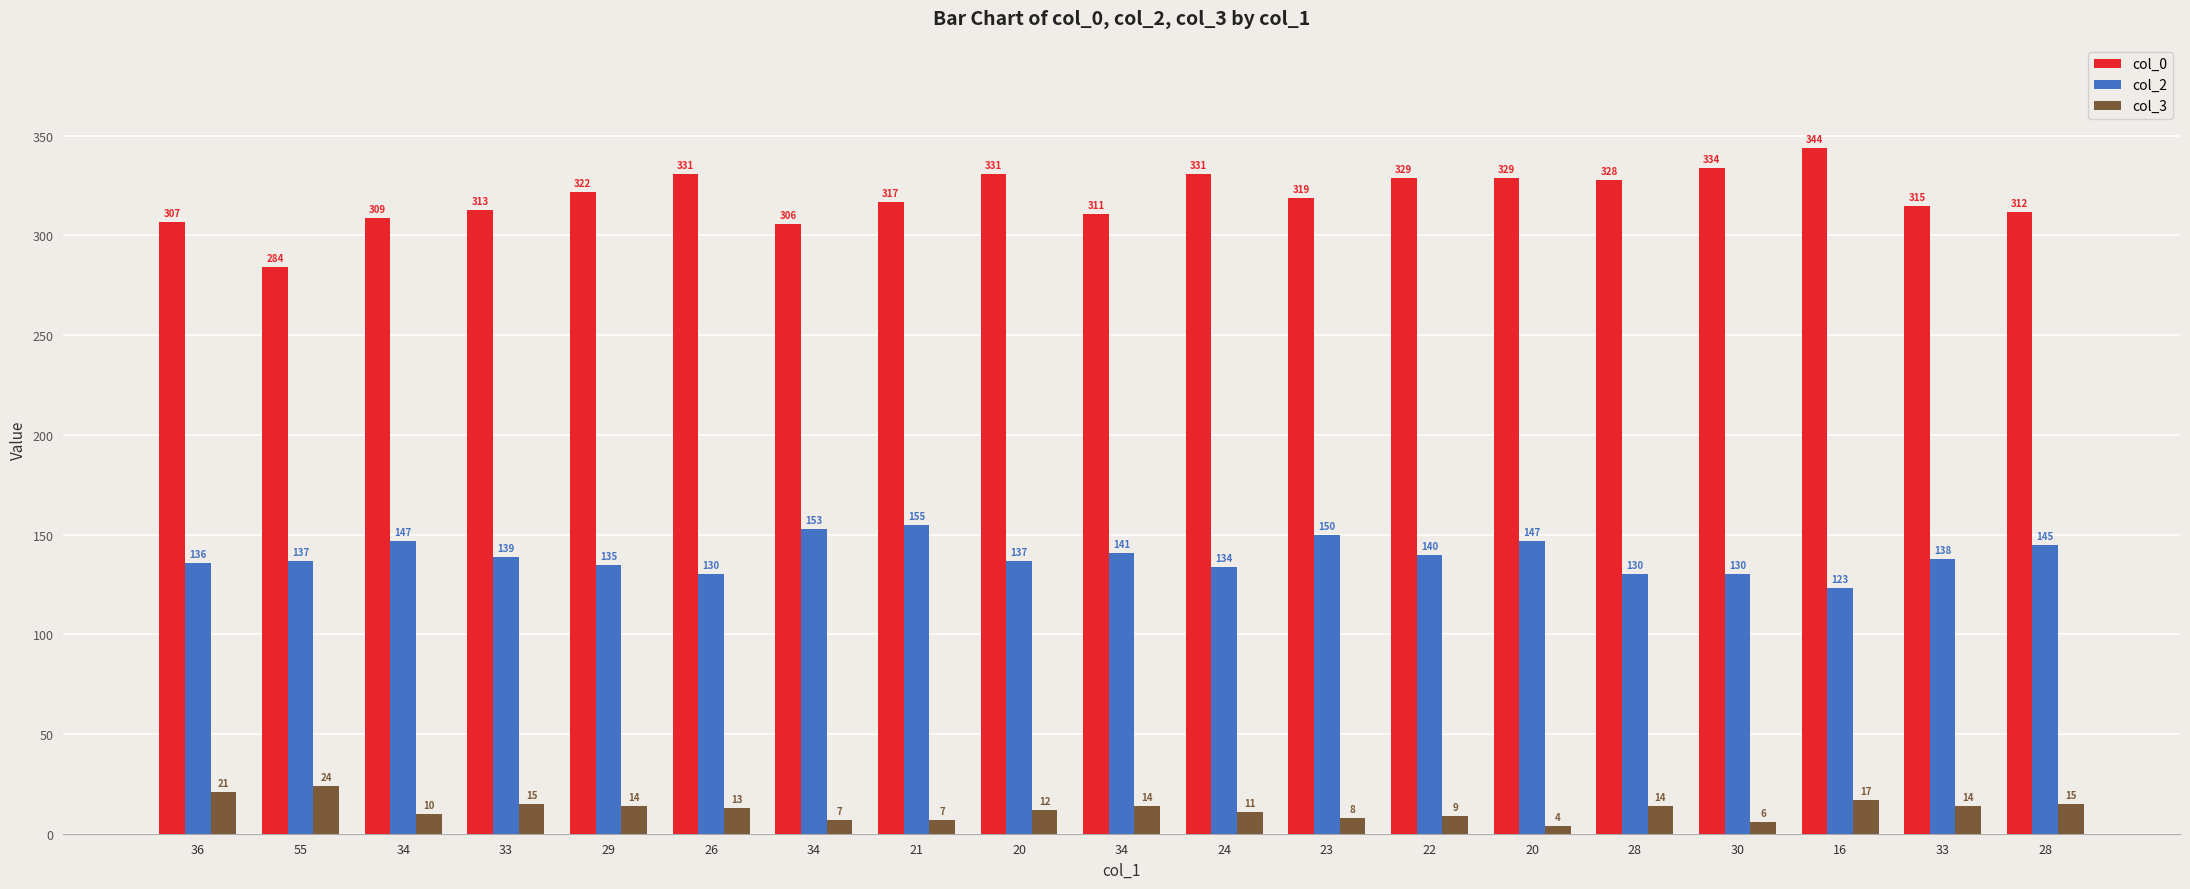

How many bars are there in each group?

3